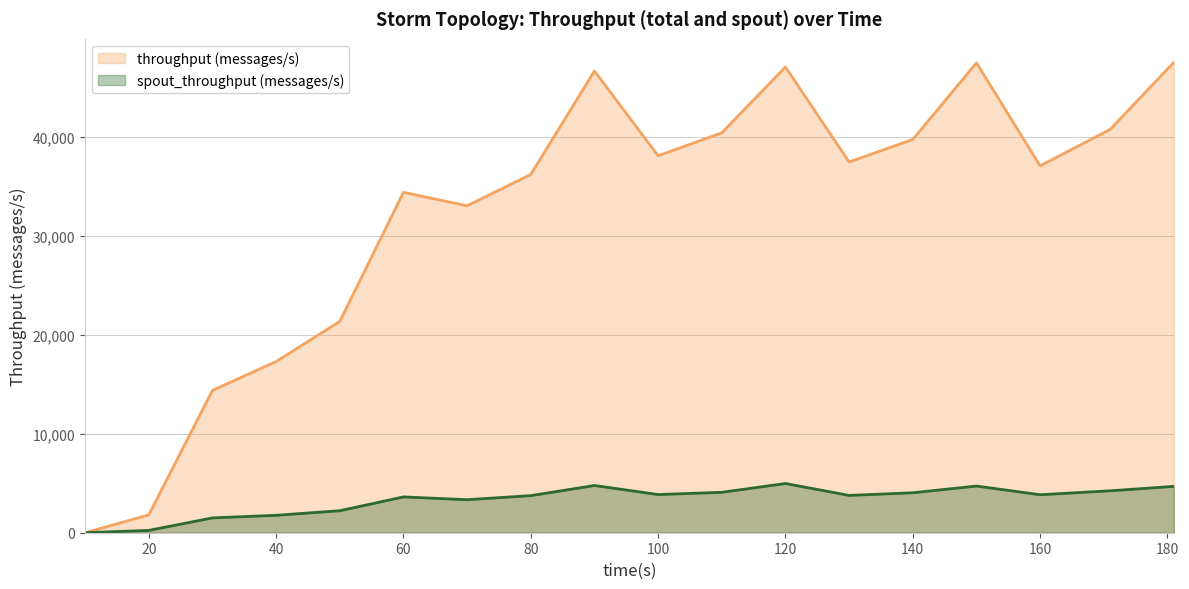

What is the value of the throughput (messages/s) point at the 9th from the left?

46619